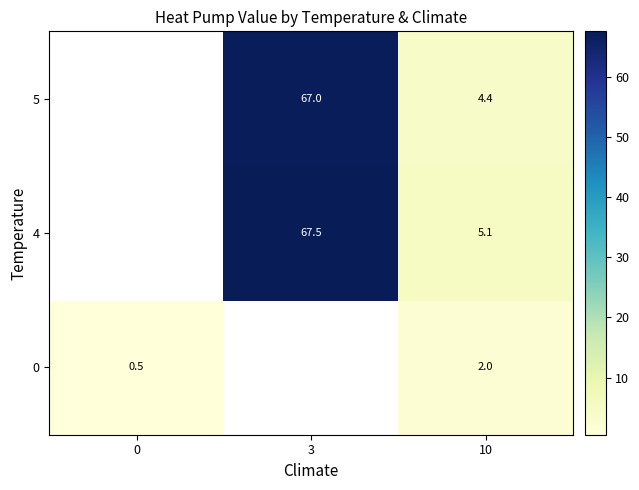

Is the value of 4 at 3 greater than the value of 5 at 10?

Yes